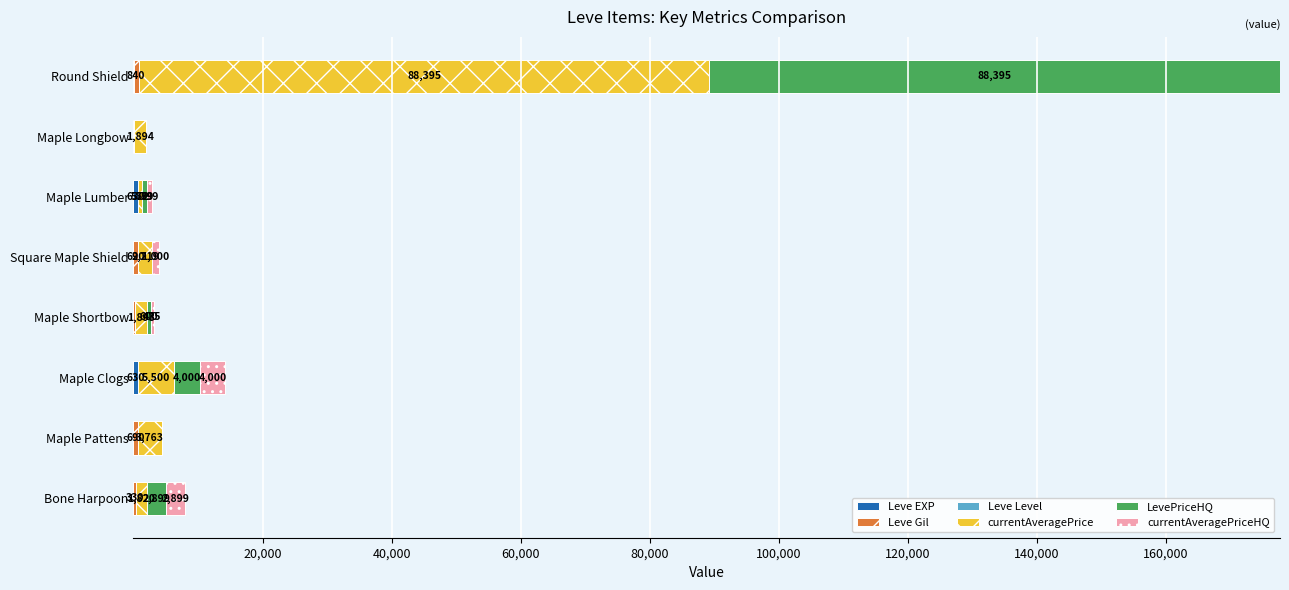

What is the total value across all series at Maple Lumber?

2894